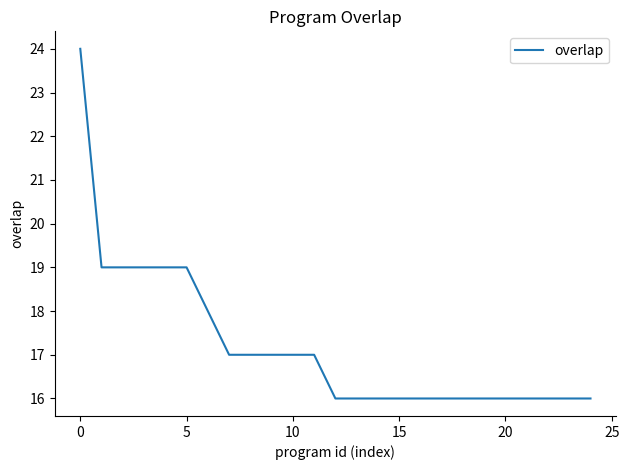

What is the smallest value displayed?

16